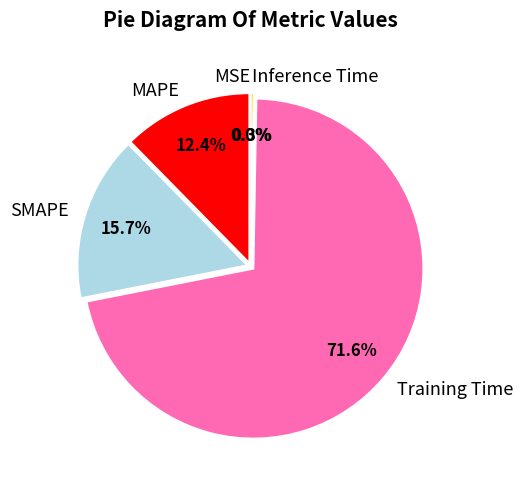

To the nearest percent, what portion does SMAPE represent?

16%